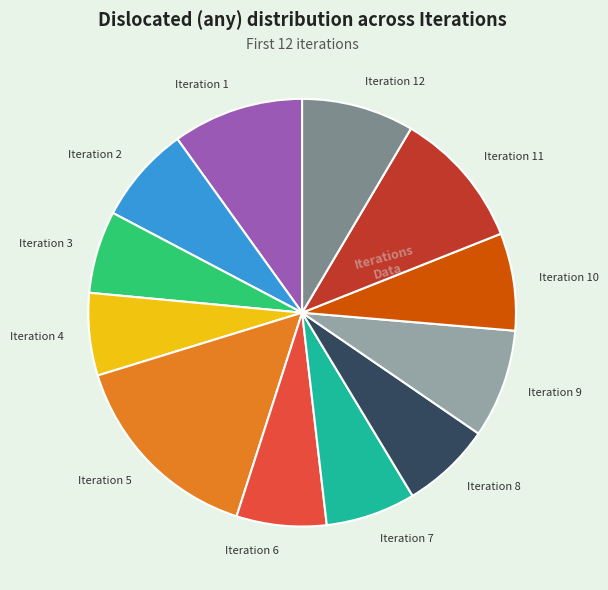

Which slice is the largest?

Iteration 5